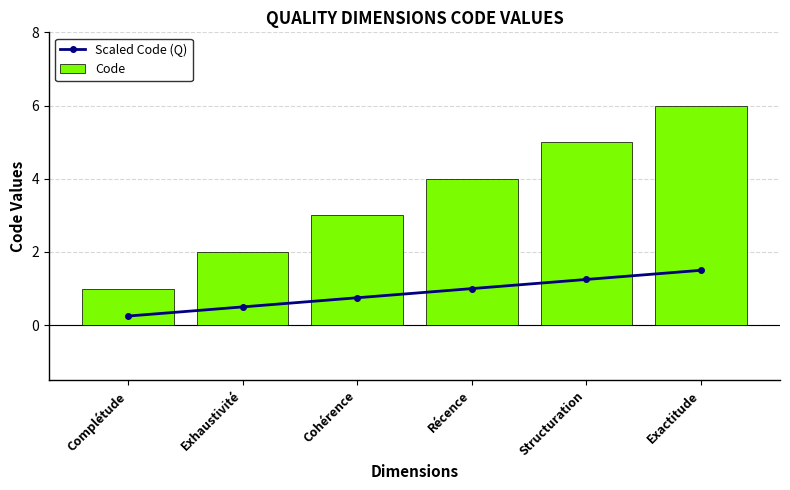

The Code series shows 5.0 at Structuration. True or false?

True